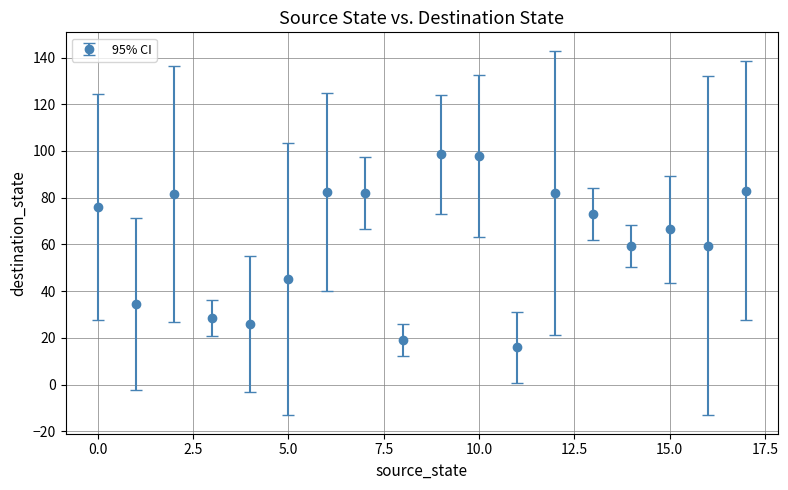

How many points are lower than both their immediate neighbors (excluding endpoints)?

6